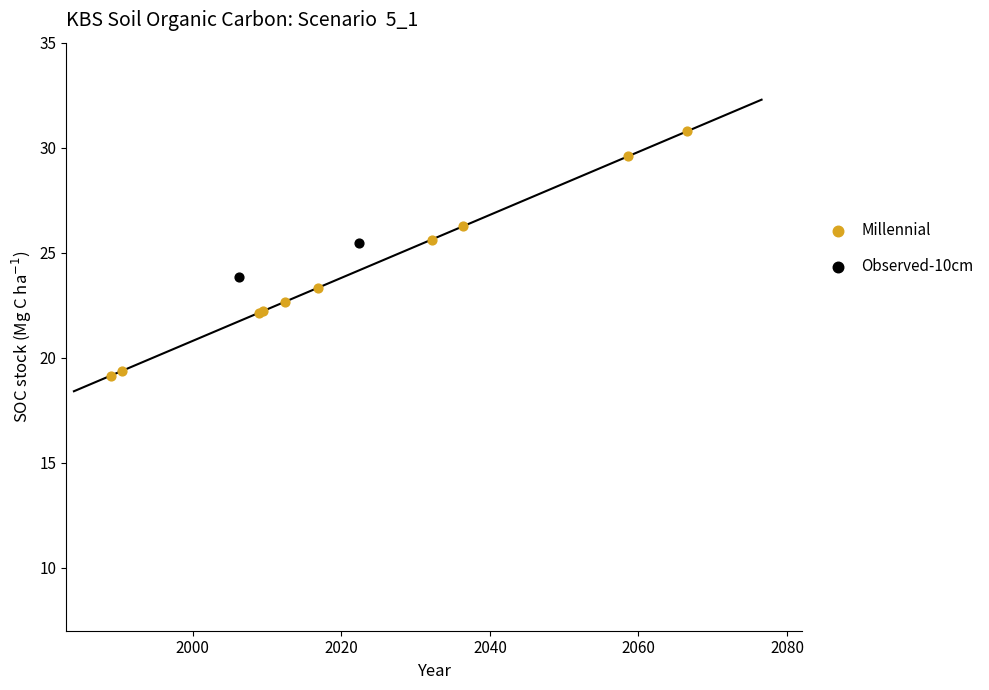

What are all the series names shown in the legend?

Millennial, Observed-10cm